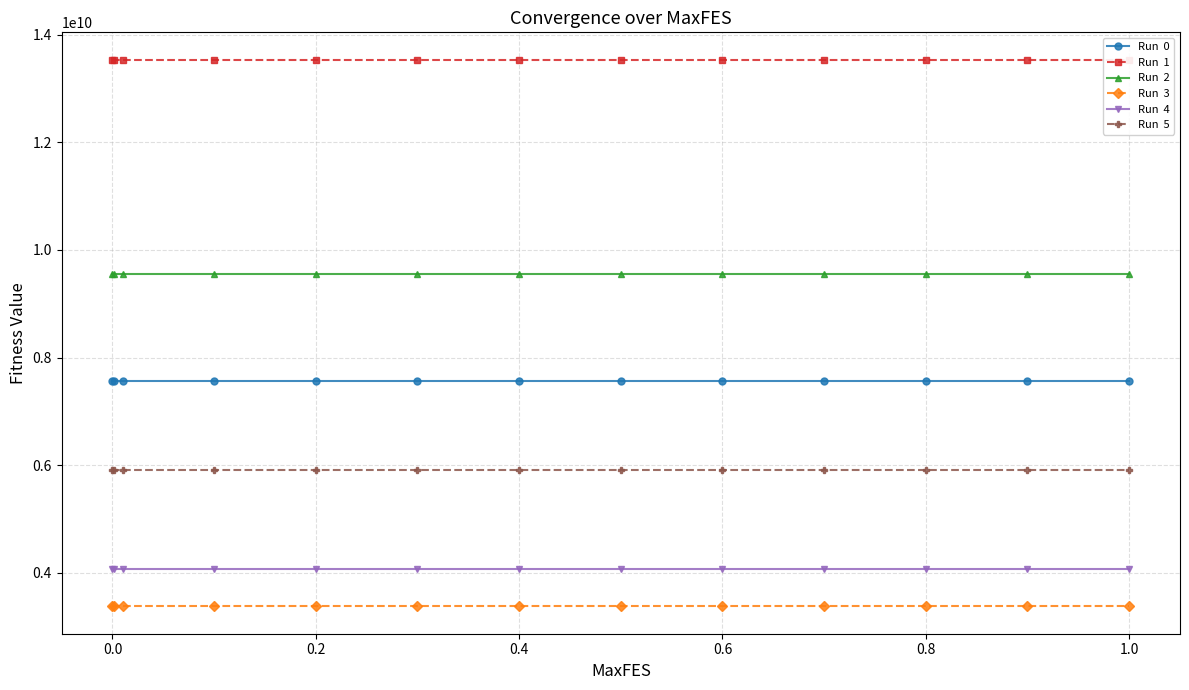

True or false: Run  5 and Run  0 intersect in this chart.

False